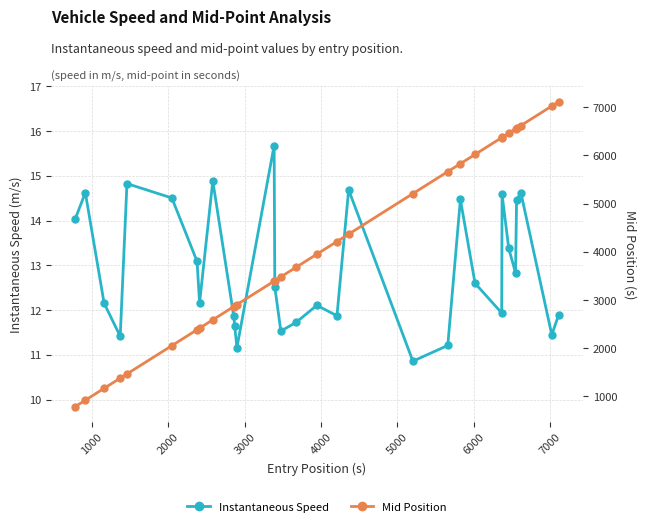

What is the value of the Instantaneous Speed point at the 27th from the left?

12.8